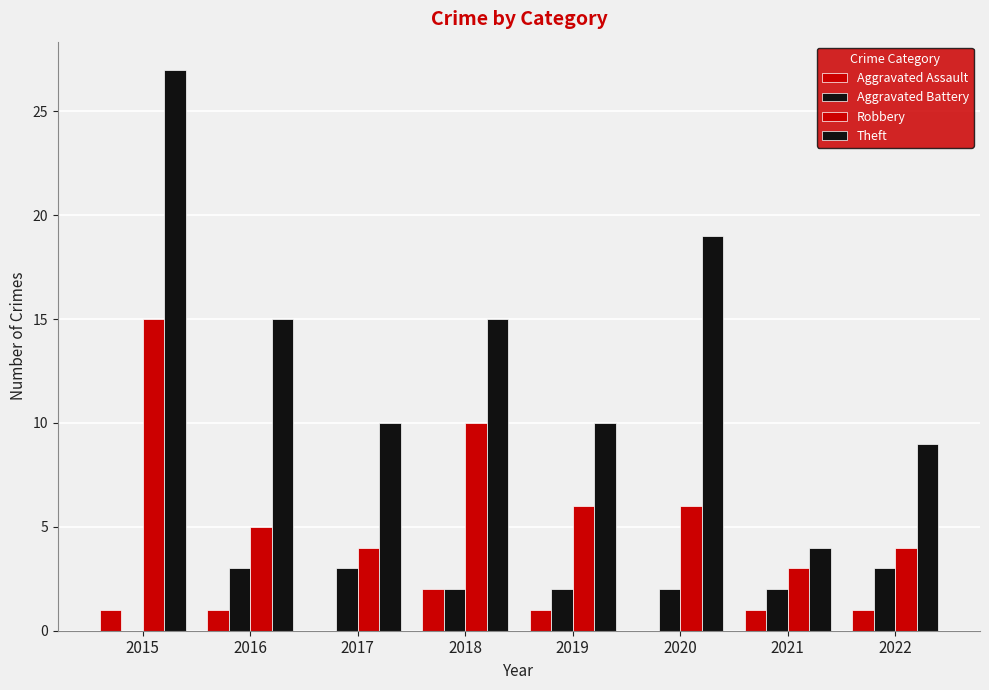

How many positive values does the Aggravated Battery series have?

7